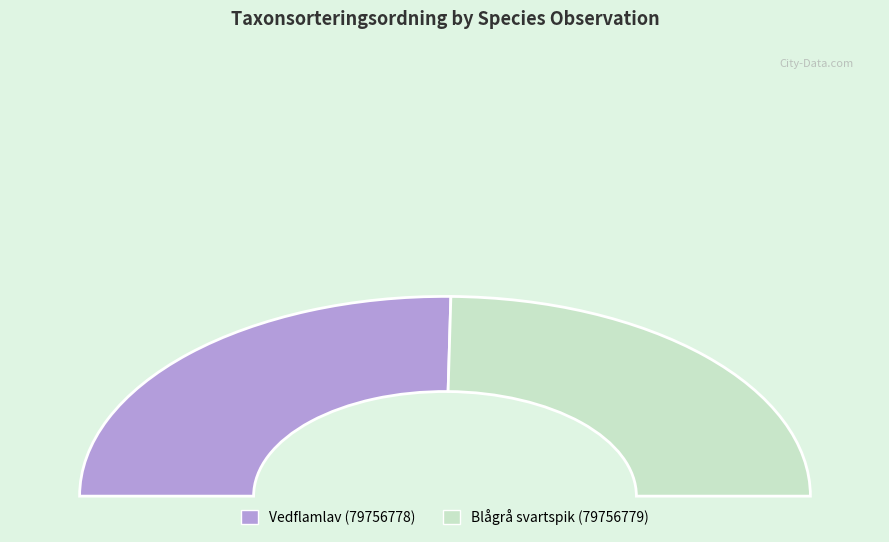

How many slices are in this pie chart?

2